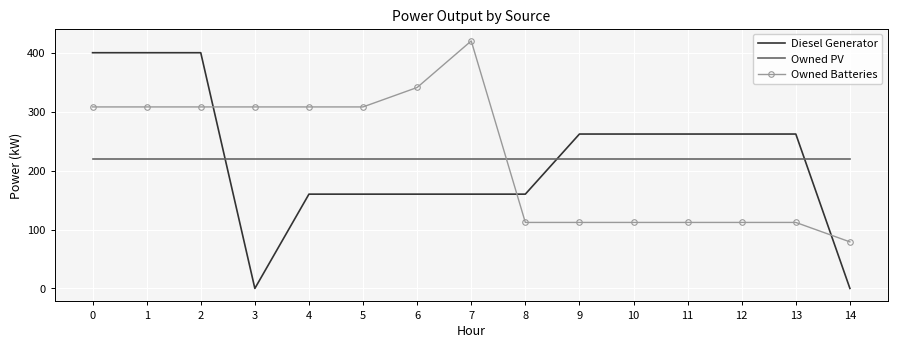

How many intersections are there between Owned Batteries and Diesel Generator?

3